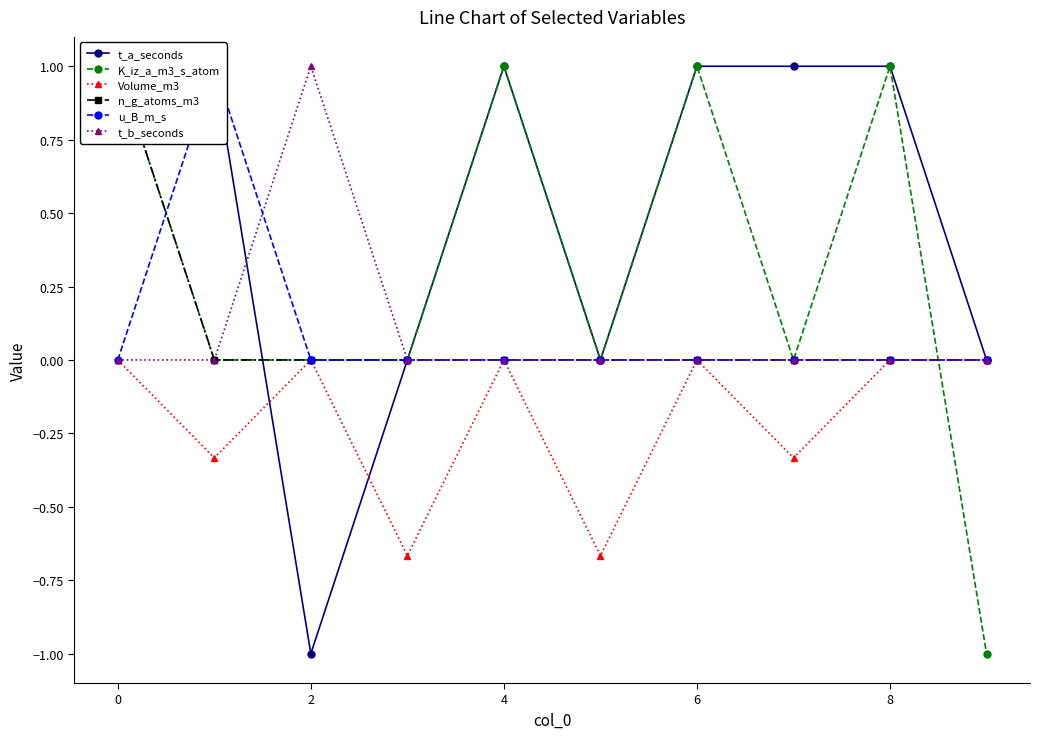

Between 7 and 9, which is larger?

7